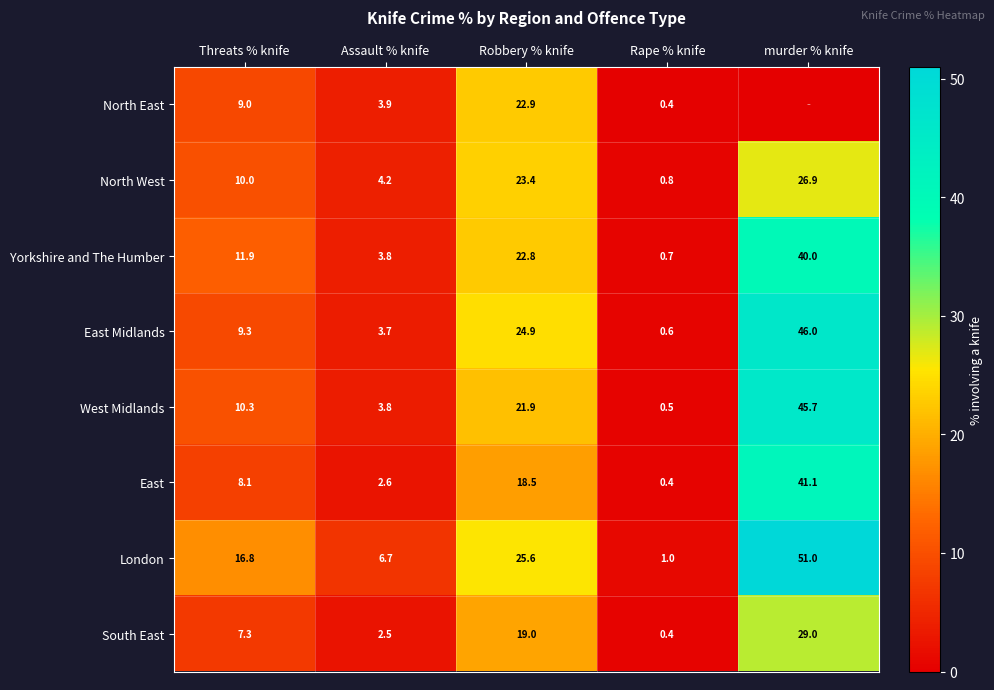

Is the value of North West at murder % knife greater than the value of South East at Rape % knife?

Yes